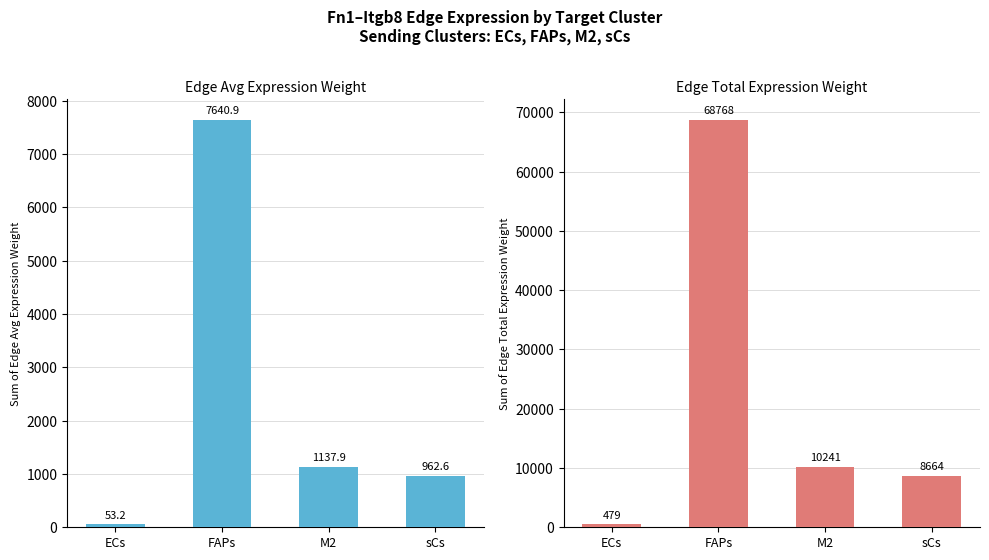

Reading right to left, extract all data points from this chart.

Edge Avg Expr Weight: 962.6	1137.9	7640.9	53.2
Edge Total Expr Weight: 8663.7	10241.2	68768.2	478.9